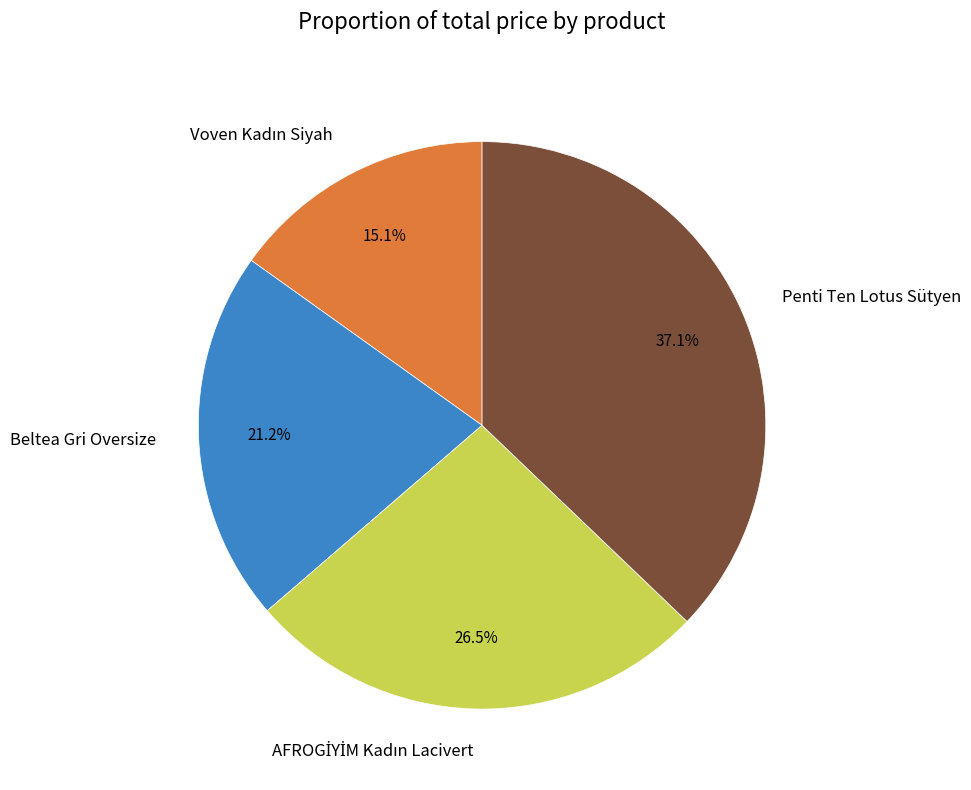

What portion of the pie excludes Penti Ten Lotus Sütyen?

62.9%